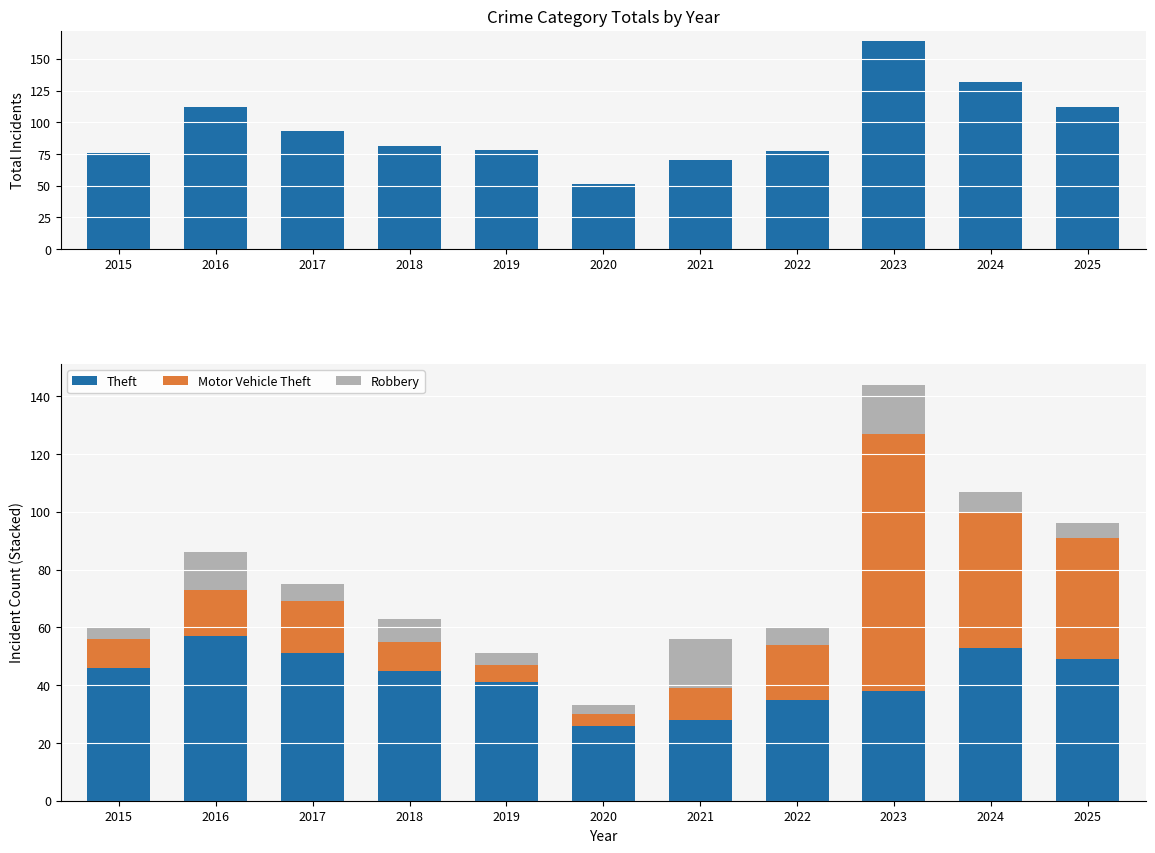

What is the lowest value of the Theft series?

26